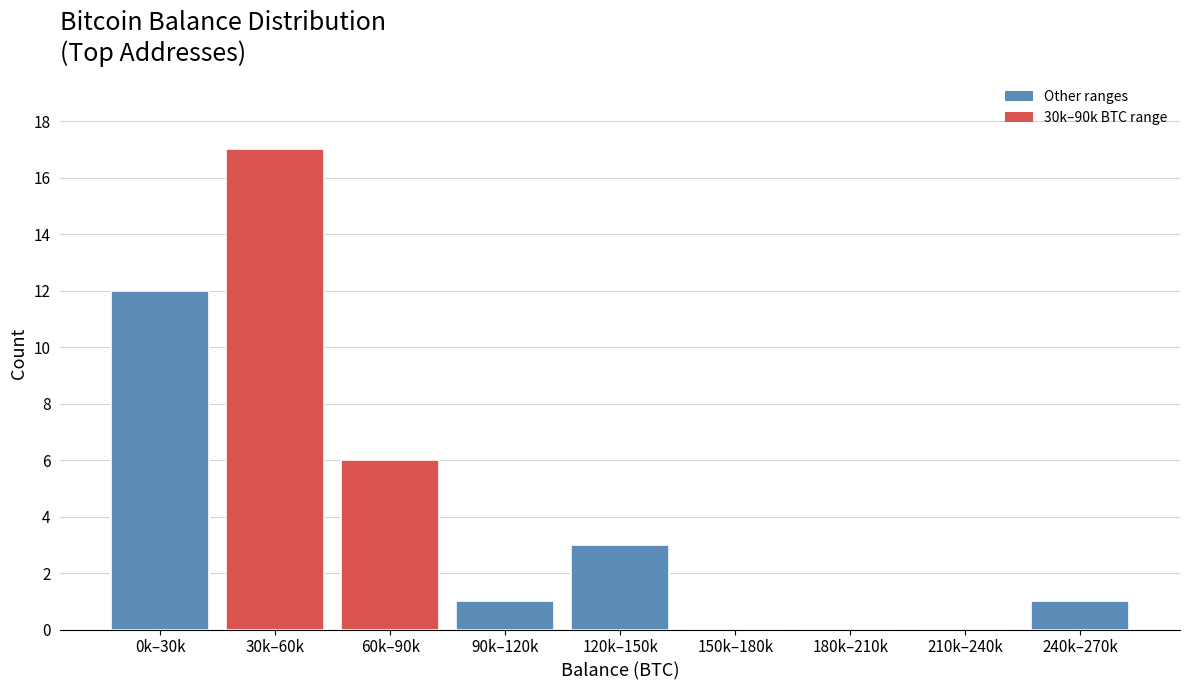

Reading left to right, extract all data points from this chart.

0k–30k=12	30k–60k=17	60k–90k=6	90k–120k=1	120k–150k=3	150k–180k=0	180k–210k=0	210k–240k=0	240k–270k=1